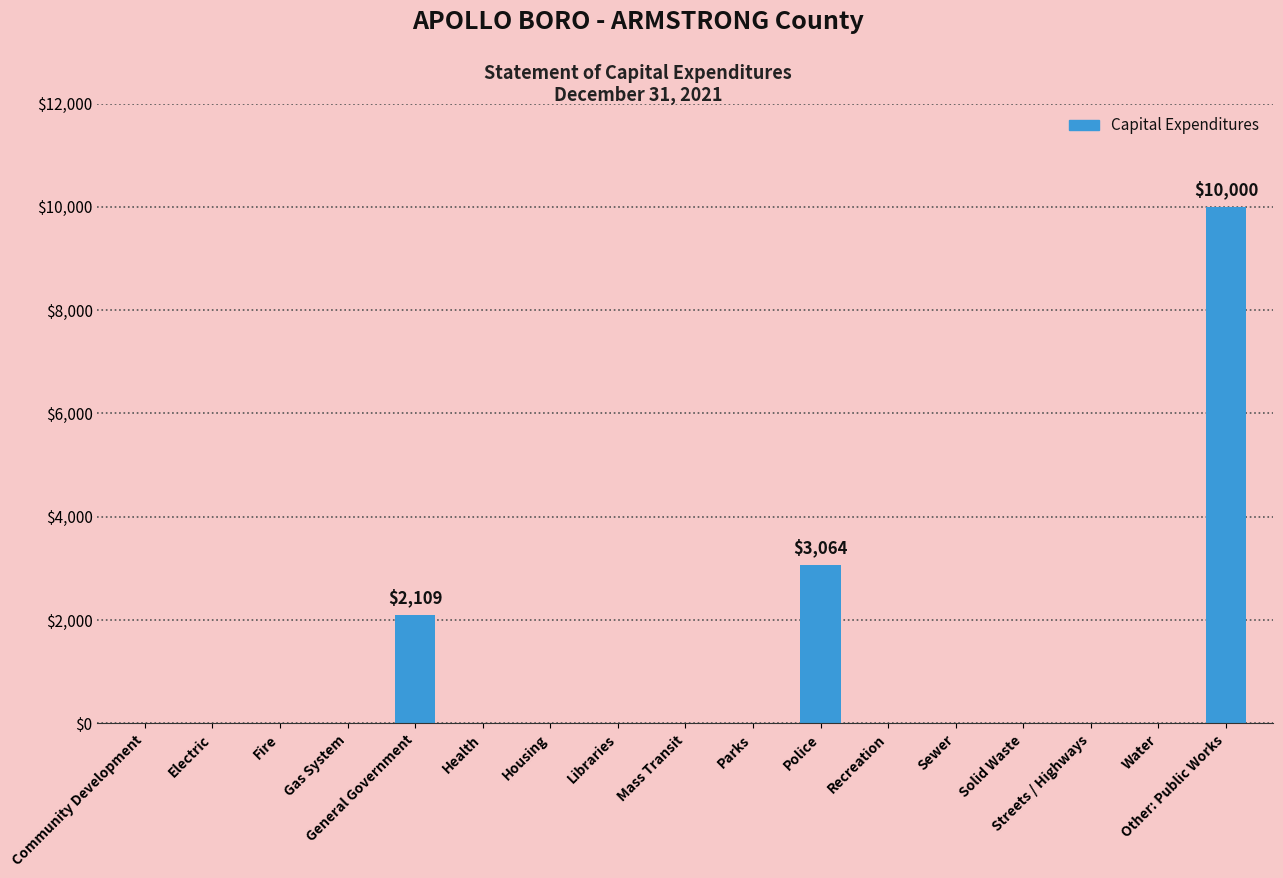

What is the sum of all values?

15173